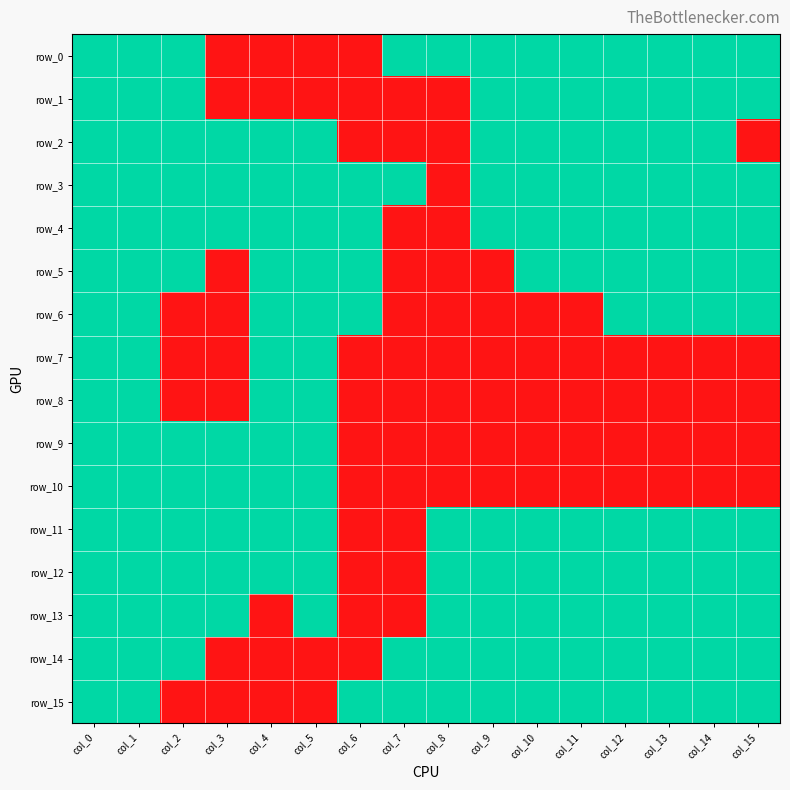

The value of row_10 at col_1 is 1. True or false?

False